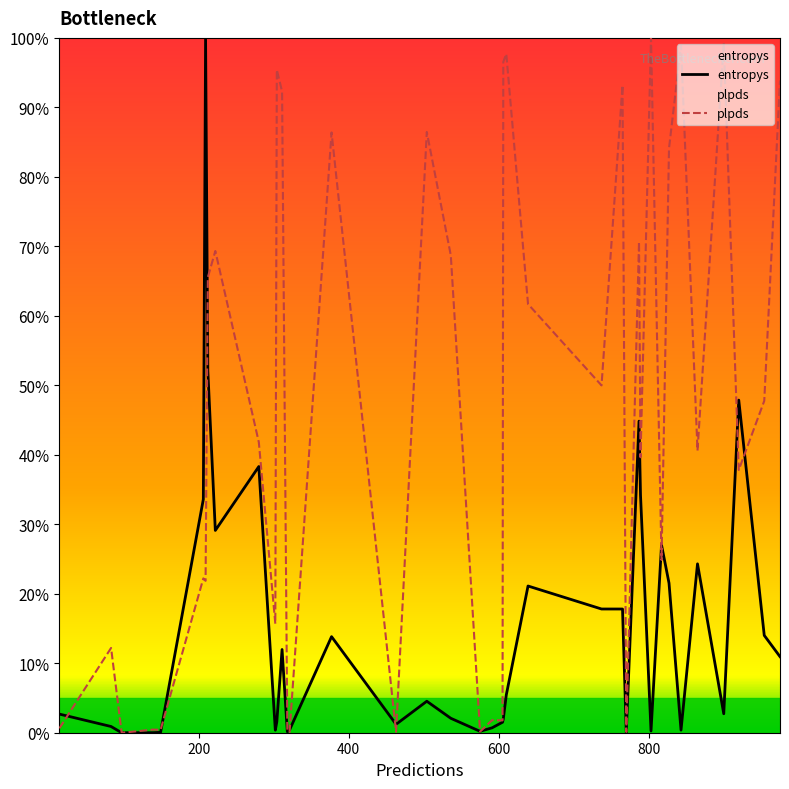

Reading left to right, what are all the values shown in this chart?

entropys: 0.0	0.0	0.0	0.0	0.0	0.0	0.3	1.0	0.5	0.3	0.4	0.0	0.0	0.1	0.0	0.0	0.1	0.0	0.0	0.0	0.0	0.0	0.0	0.0	0.1	0.2	0.2	0.2	0.0	0.4	0.3	0.0	0.3	0.2	0.0	0.2	0.0	0.5	0.1	0.1
plpds: 0.0	0.1	0.0	0.0	0.0	0.0	0.2	0.2	0.7	0.7	0.4	0.2	1.0	0.9	0.0	0.0	0.9	0.0	0.9	0.7	0.0	0.0	0.0	1.0	1.0	0.6	0.5	0.9	0.0	0.7	0.4	1.0	0.2	0.8	1.0	0.4	1.0	0.4	0.5	0.9